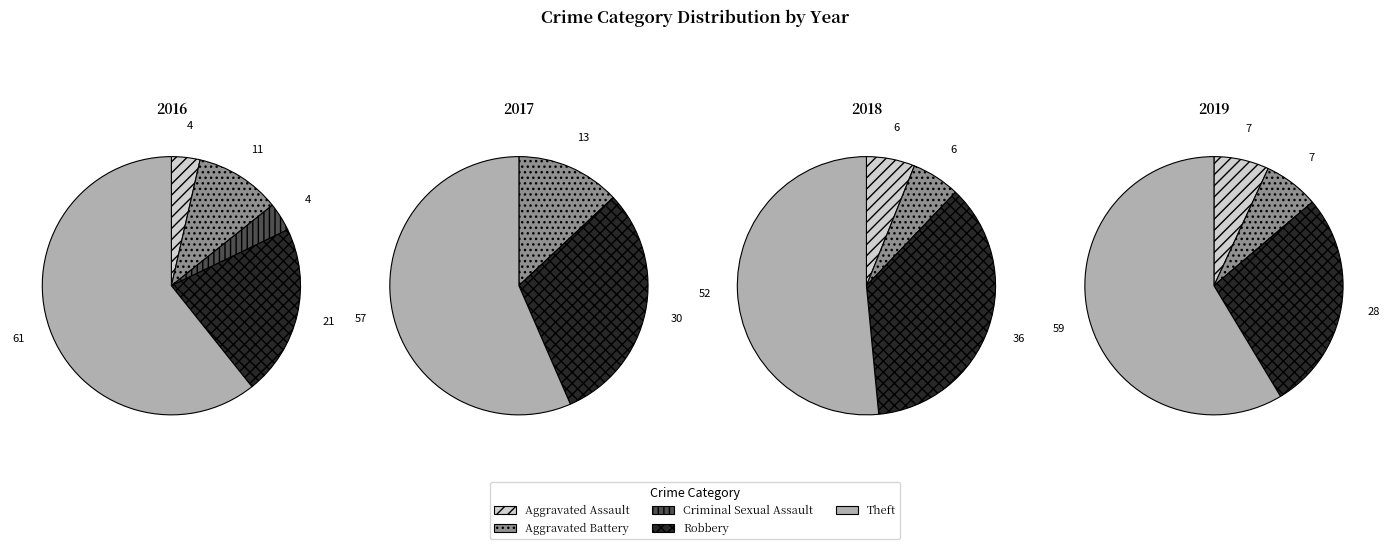

Which category accounts for the majority?

Theft